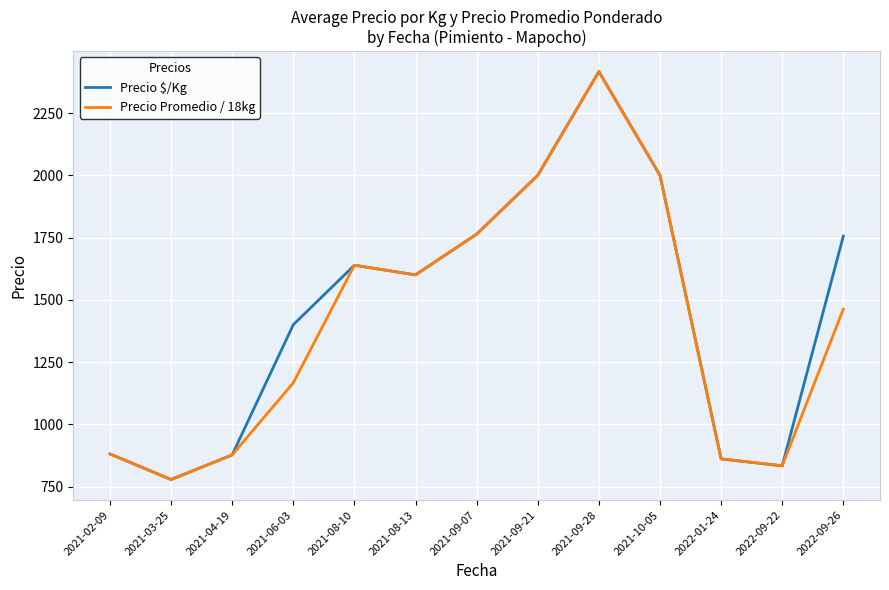

The value of Precio $/Kg at 2021-09-21 is 3067.7. True or false?

False